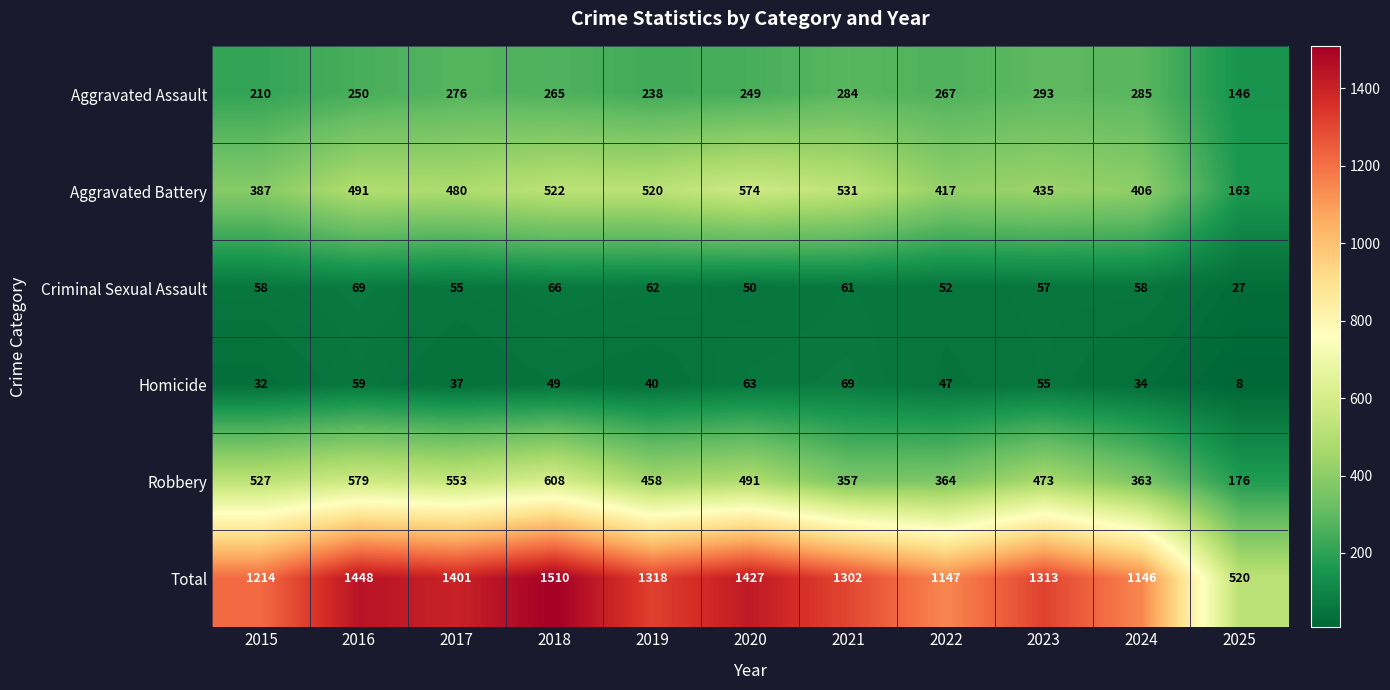

The Total series shows 1448 at 2016. True or false?

True